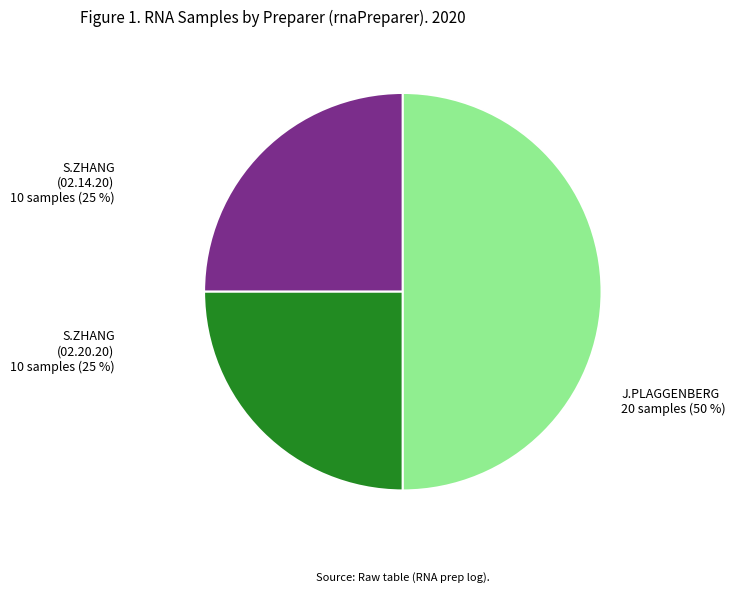

Is S.ZHANG (02.14.20) the majority of the pie?

No